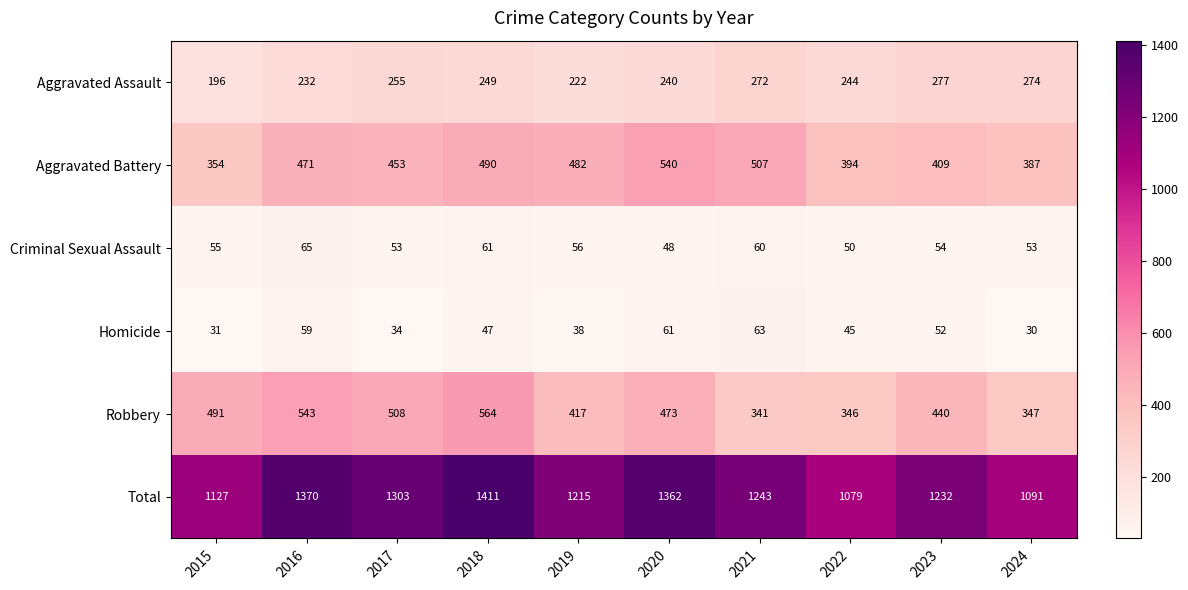

Rank the series by their maximum value, from lowest to highest.

Homicide, Criminal Sexual Assault, Aggravated Assault, Aggravated Battery, Robbery, Total